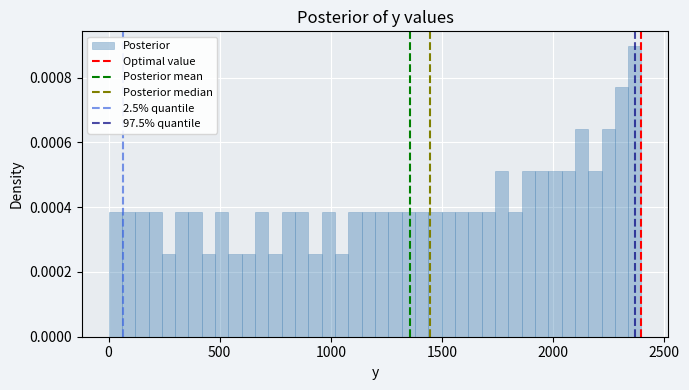

Around what value on the x-axis is the tallest bar? Give the approximate position of its centre, as read against the axis.

2350